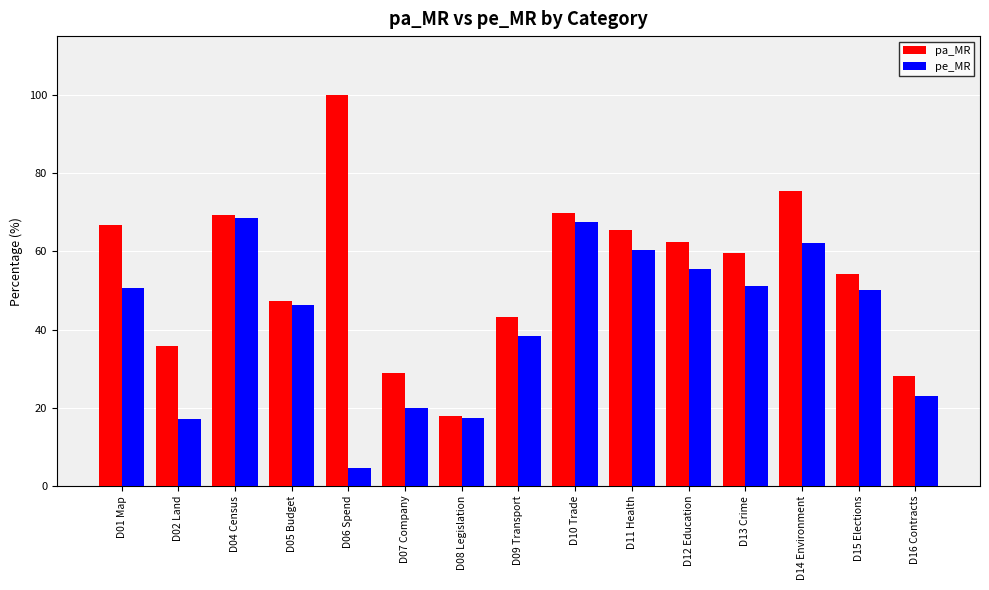

What position from the left is D13 Crime?

12